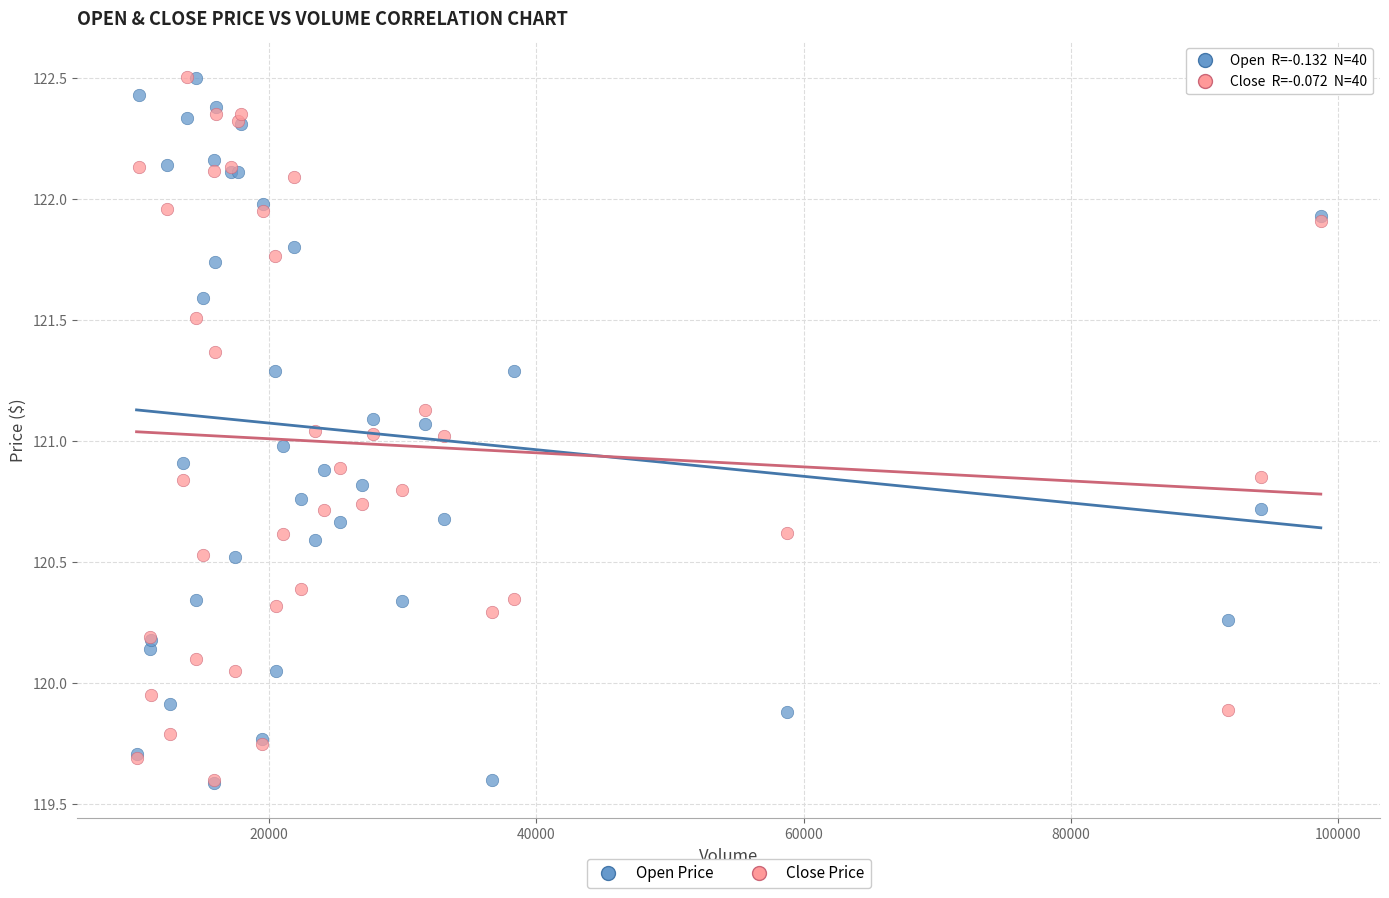

What are all the series names shown in the legend?

Open Price, Close Price